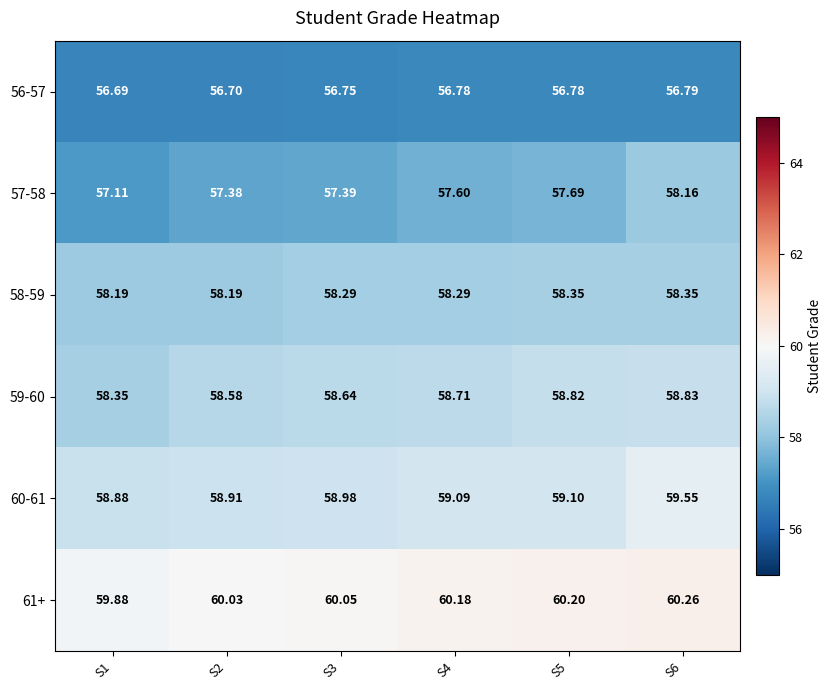

Is the value of 59-60 at S2 greater than the value of 56-57 at S4?

Yes